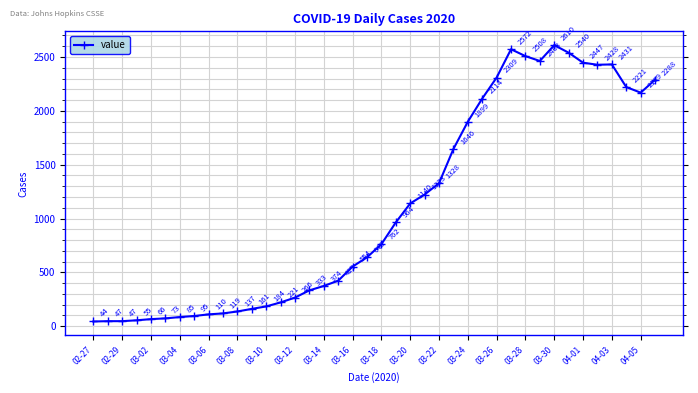

What is the smallest value displayed?

44